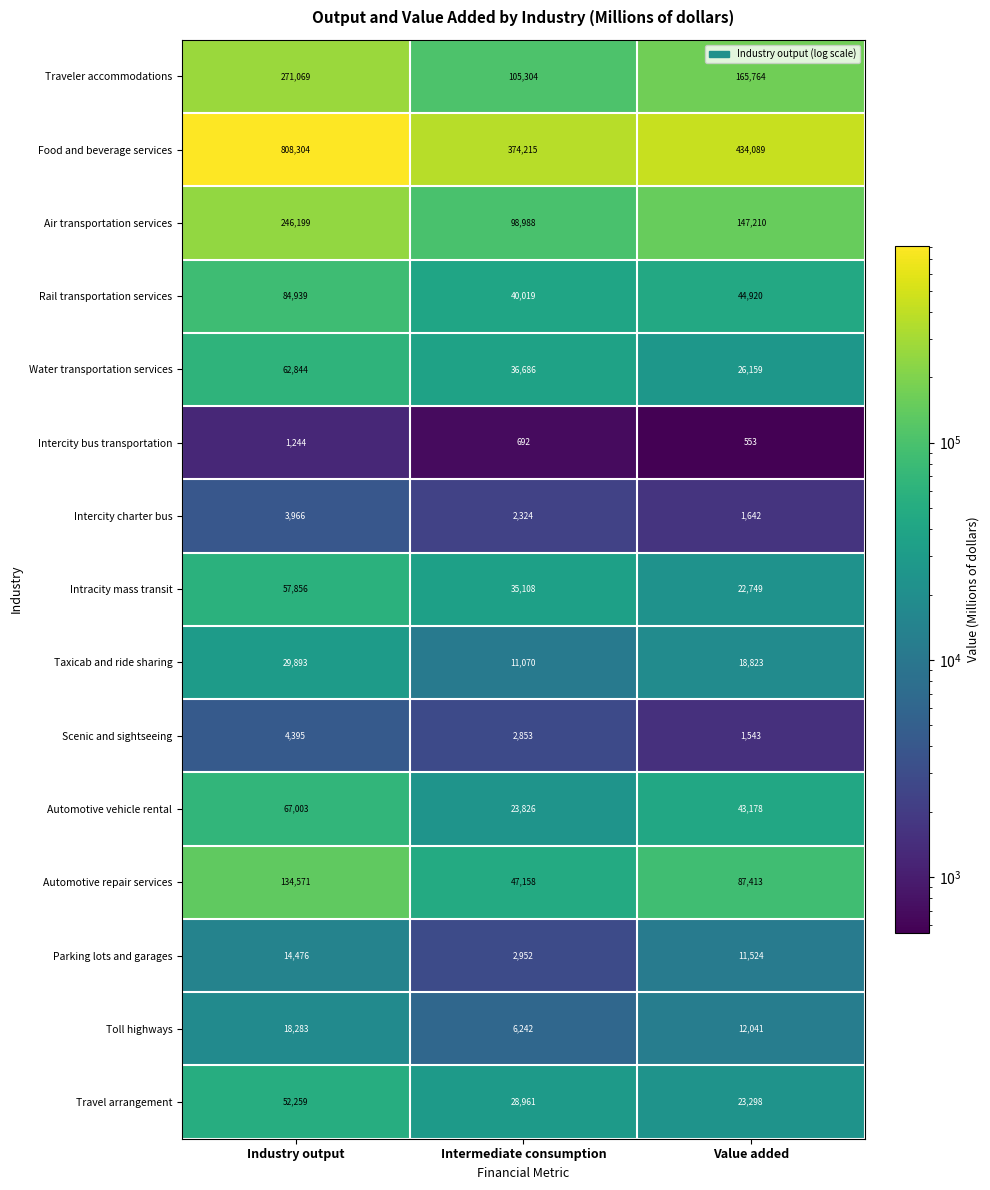

The Intracity mass transit series shows 57856 at Industry output. True or false?

True